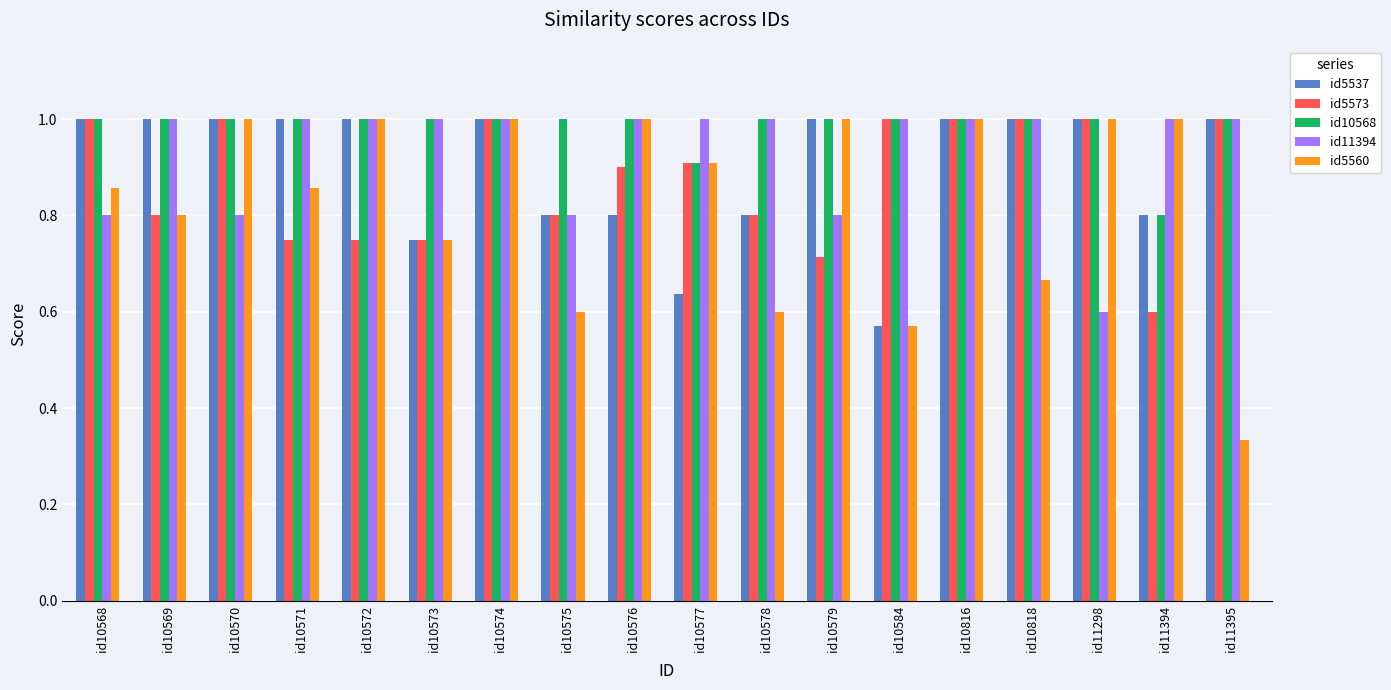

What is the maximum value shown in the chart?

1.0